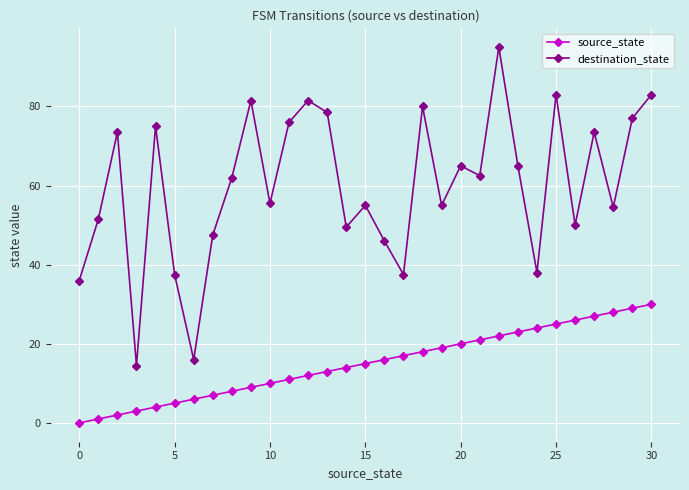

Count the number of categories in the chart.

31